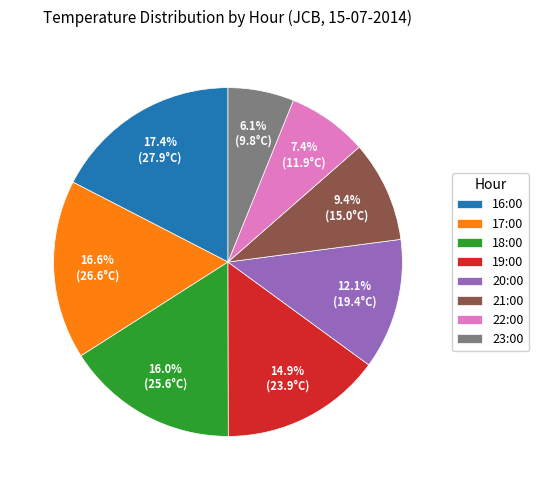

What percentage do 20:00 and 16:00 together represent?

29.5%